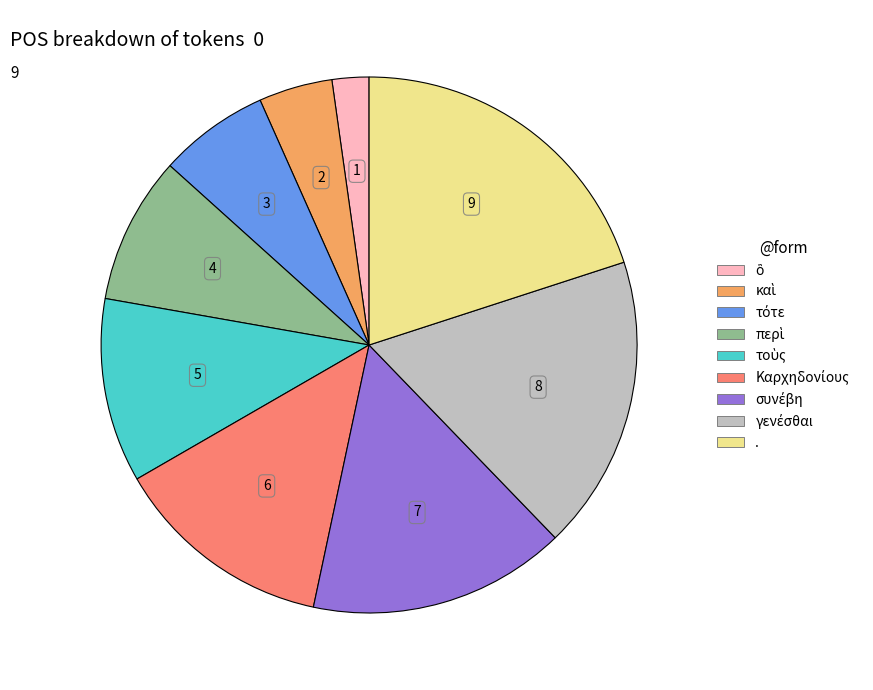

Which category has the biggest portion of the pie?

.